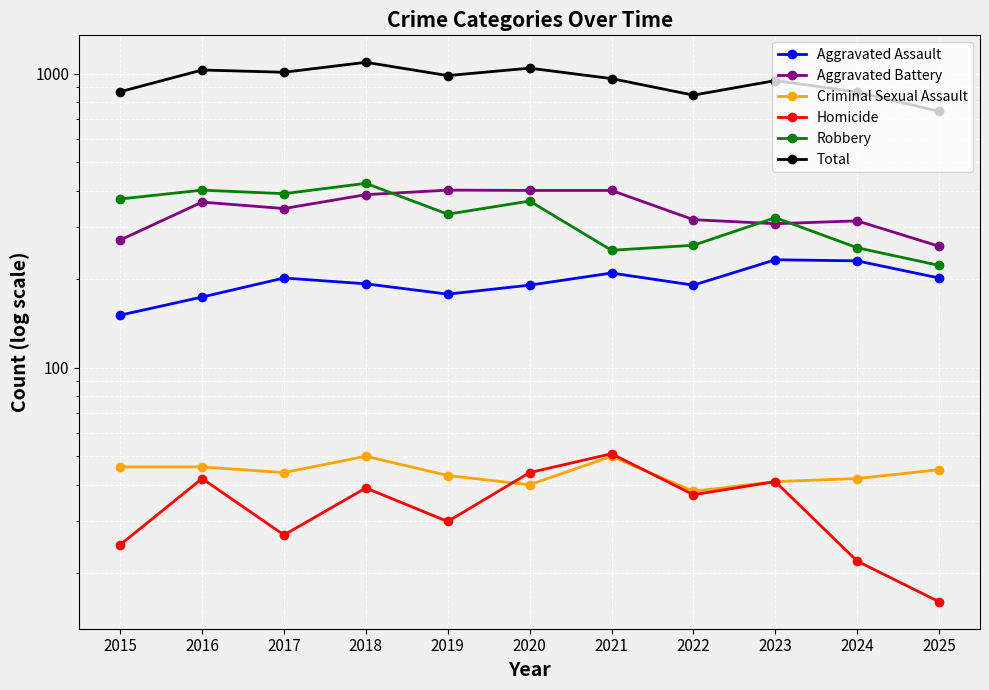

How many data points does each series have?

11